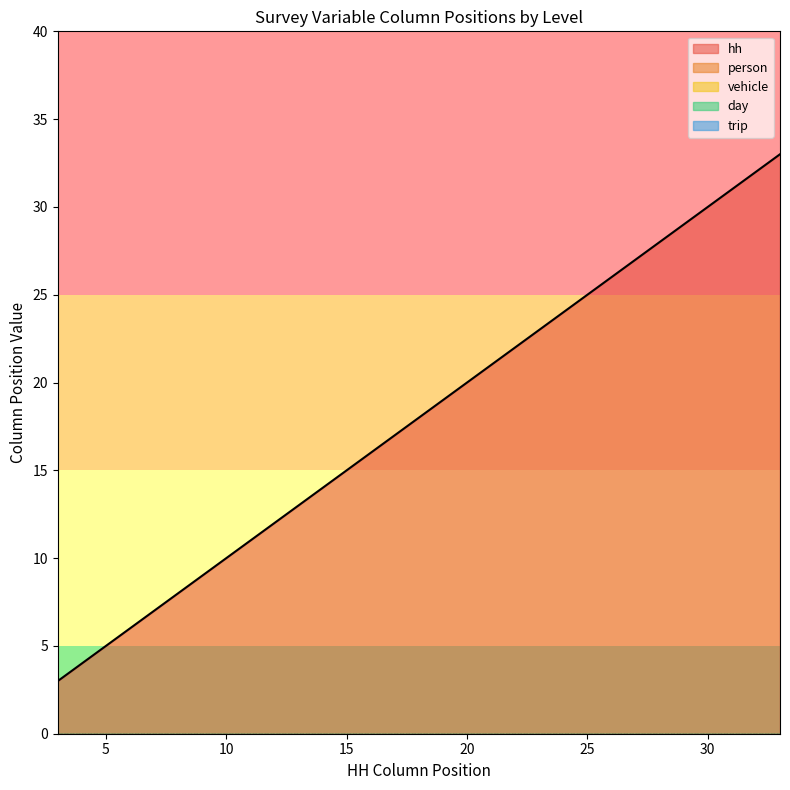

What is the sum of all person values?

21